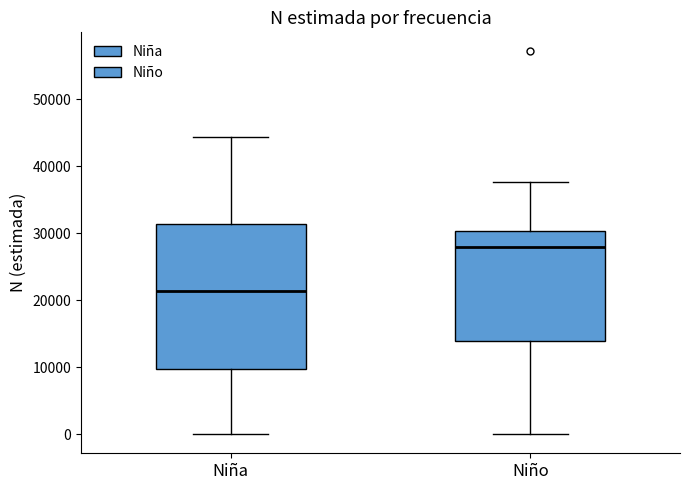

Reading left to right, transcribe this box plot: for each box, give where its median line is, the range the box spans, and where its two whiskers end, as read against the y-axis. The values are not printed on the chart, so give them approximately, as read against the axis.

Niña: median 21000, box 10000 to 31000, whiskers 0 to 44000
Niño: median 28000, box 14000 to 30000, whiskers 0 to 38000